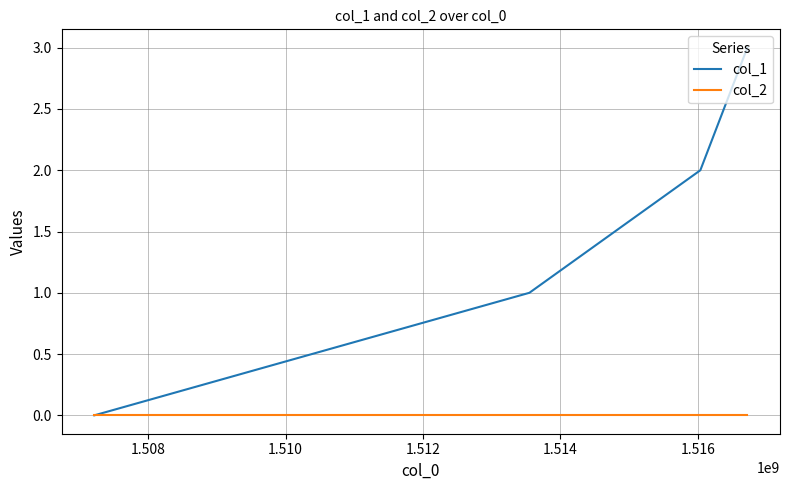

What is the difference between the maximum and minimum values in the col_1 series?

3